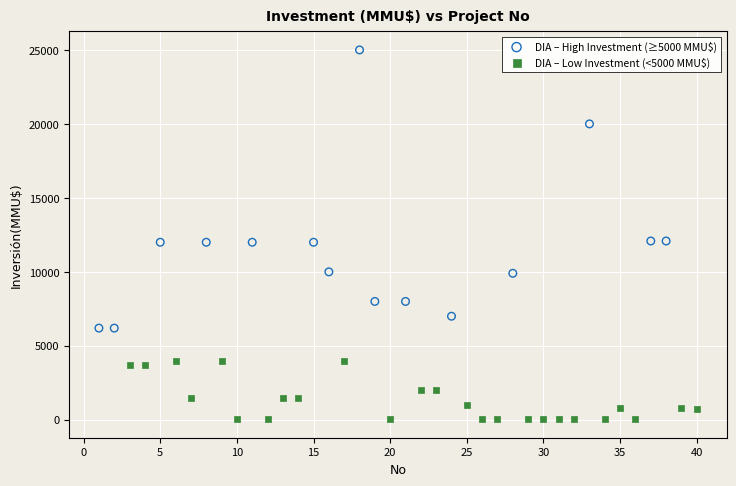

Which series has the largest Y range (max minus min)?

DIA – High Investment (≥5000 MMU$)